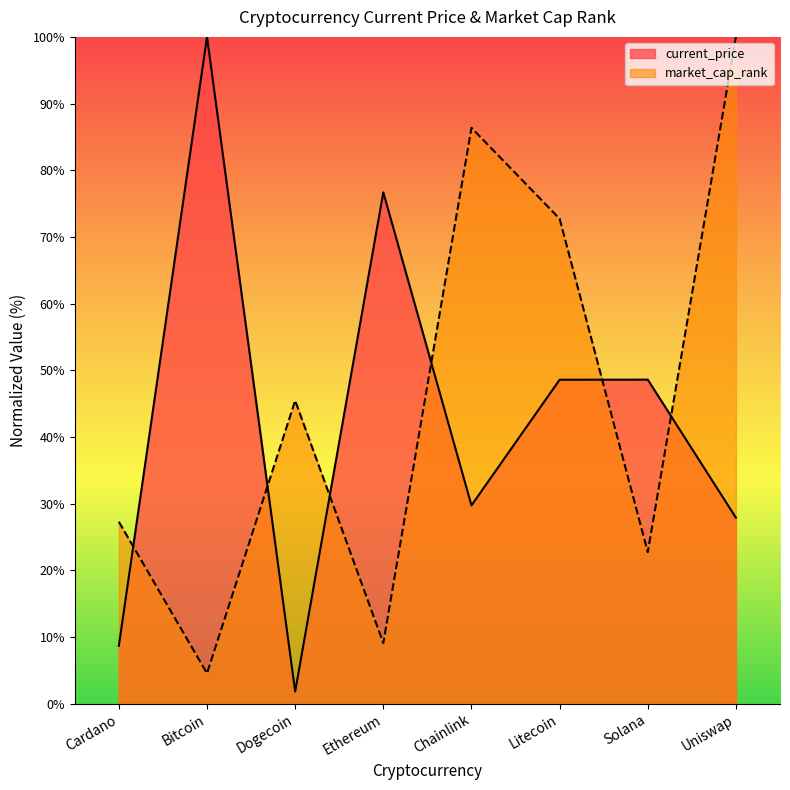

Where does the data first go above 45?

Dogecoin